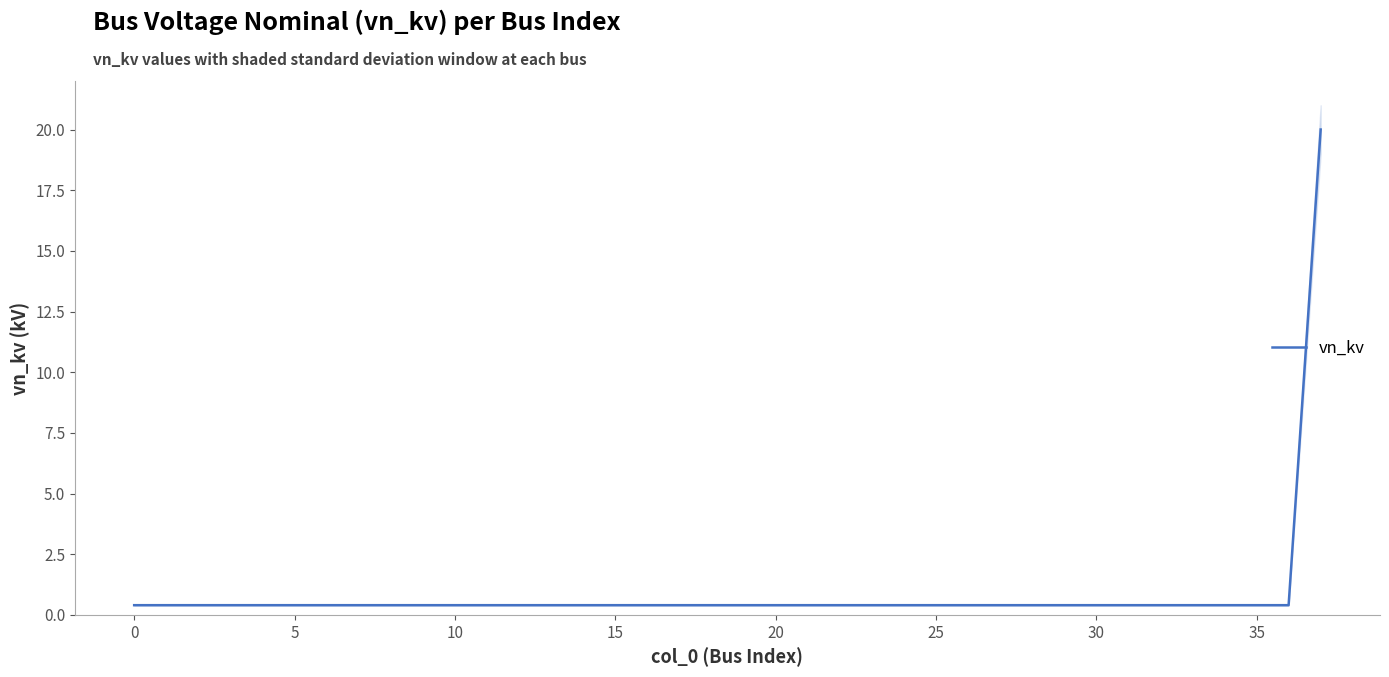

Is it true that the value at 15 is 0.4?

True